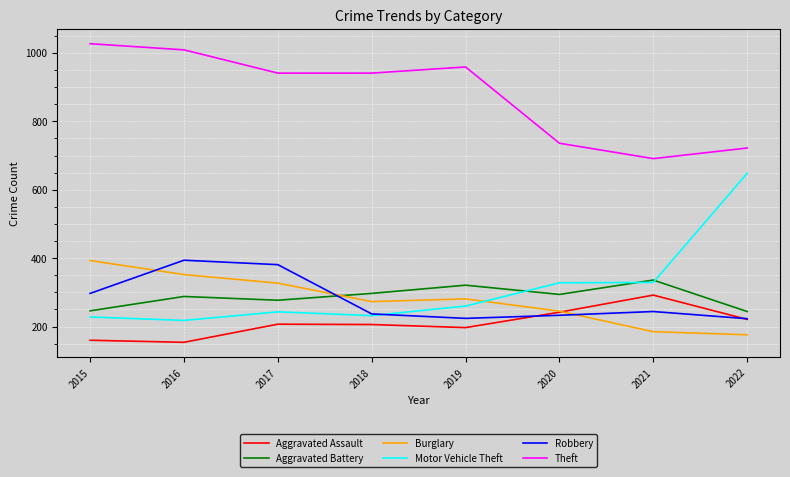

True or false: Burglary and Theft cross at least once.

False